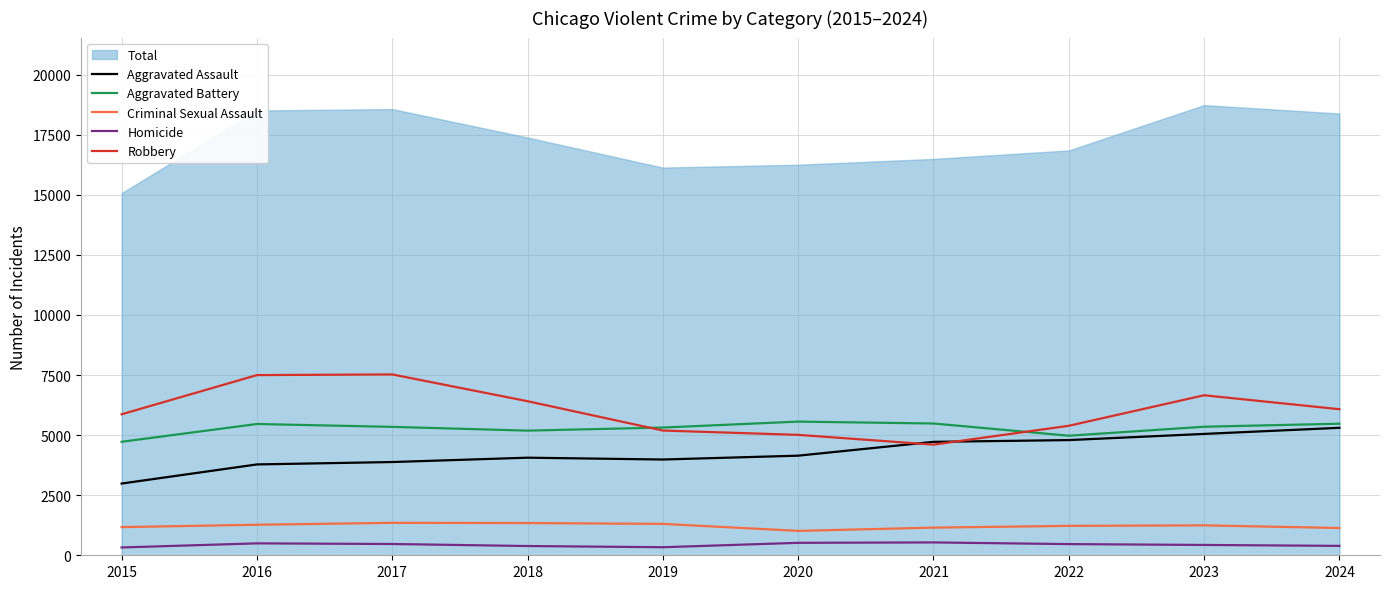

Is the value of Homicide at 2018 greater than the value of Criminal Sexual Assault at 2015?

No